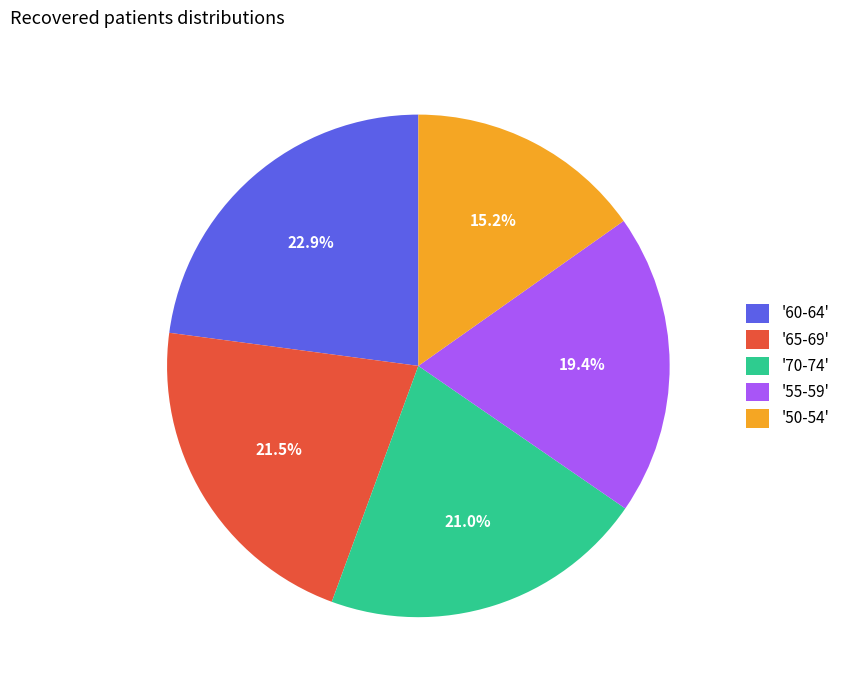

Count the number of slices in the pie.

5